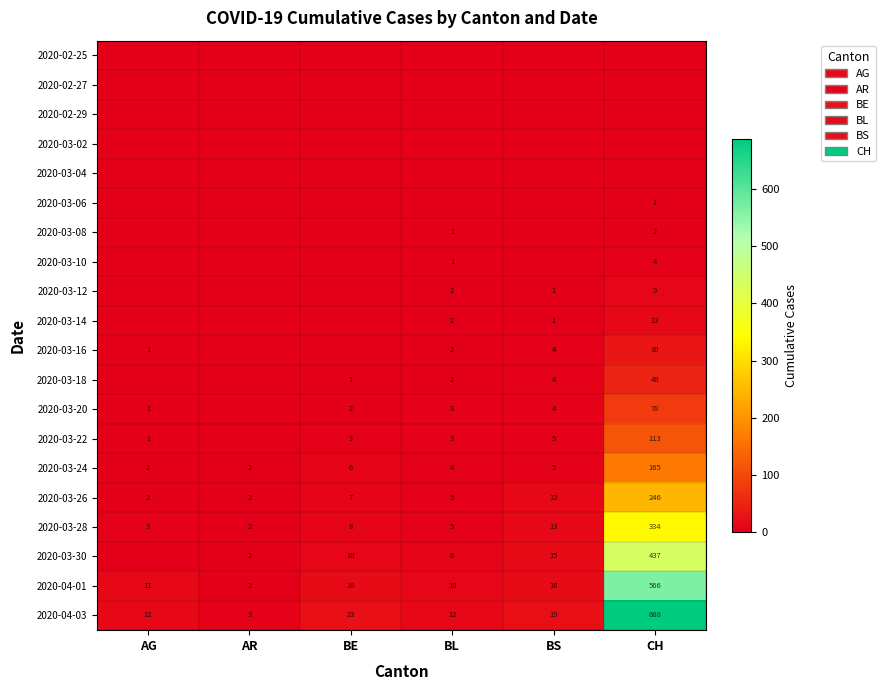

The 2020-03-18 series shows 2 at BE. True or false?

False